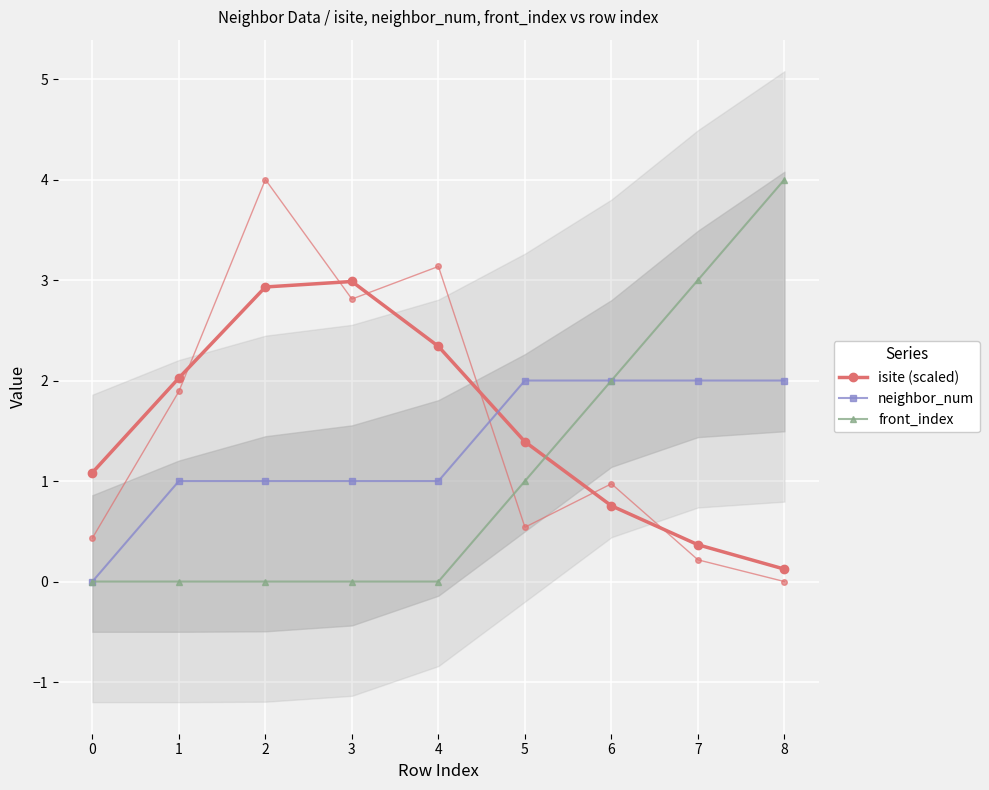

True or false: neighbor_num has a value of 1.1 at 0.

False